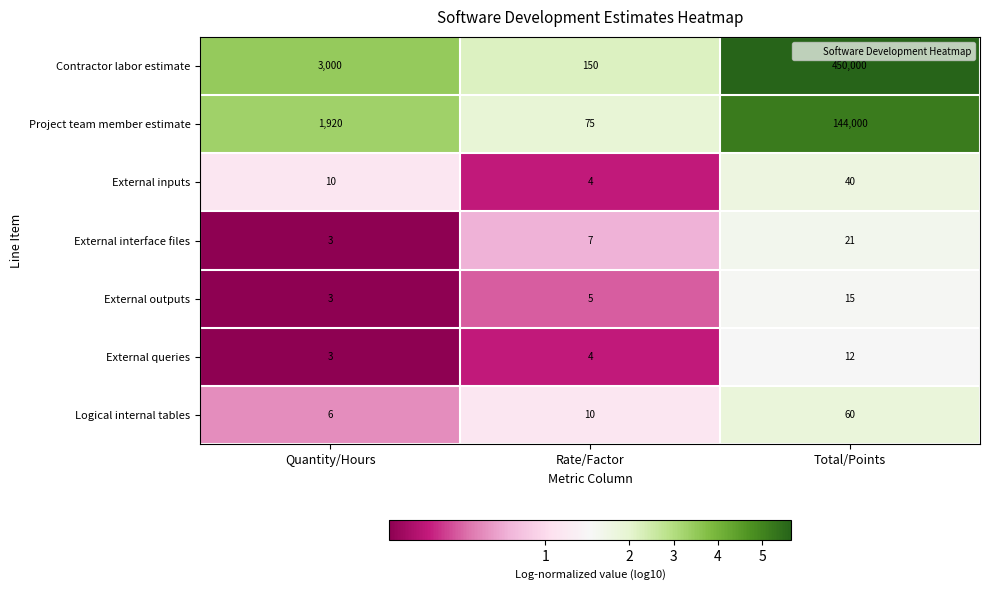

What is the approximate value of External outputs at Rate/Factor?

5